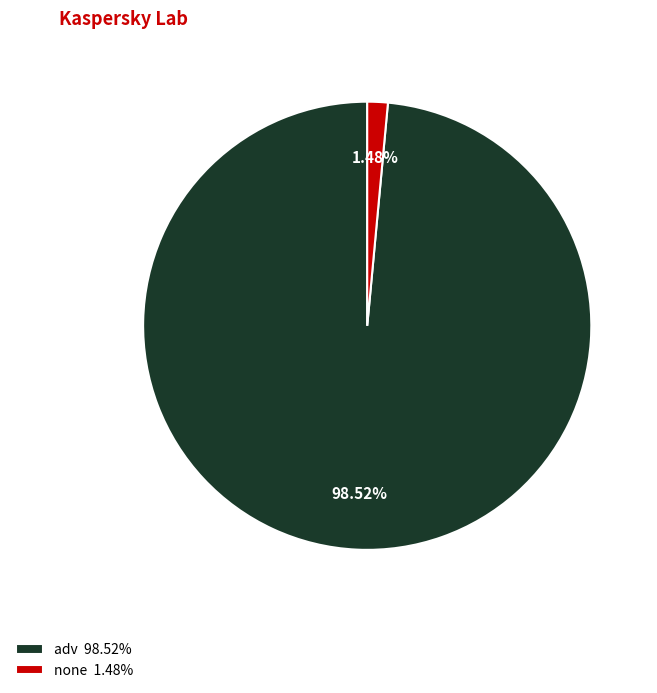

Which category has the smallest portion of the pie?

none 1.48%